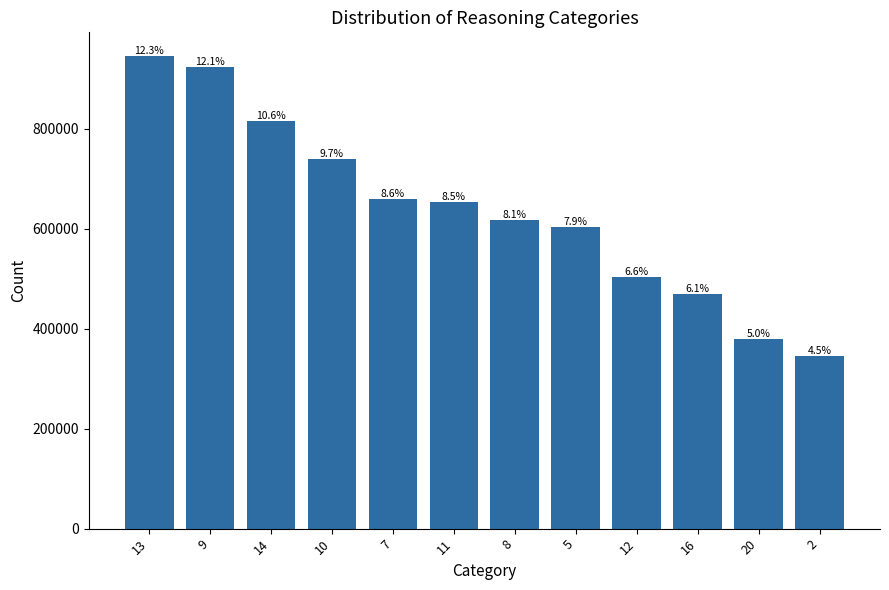

Which has a higher value, 5 or 11?

11